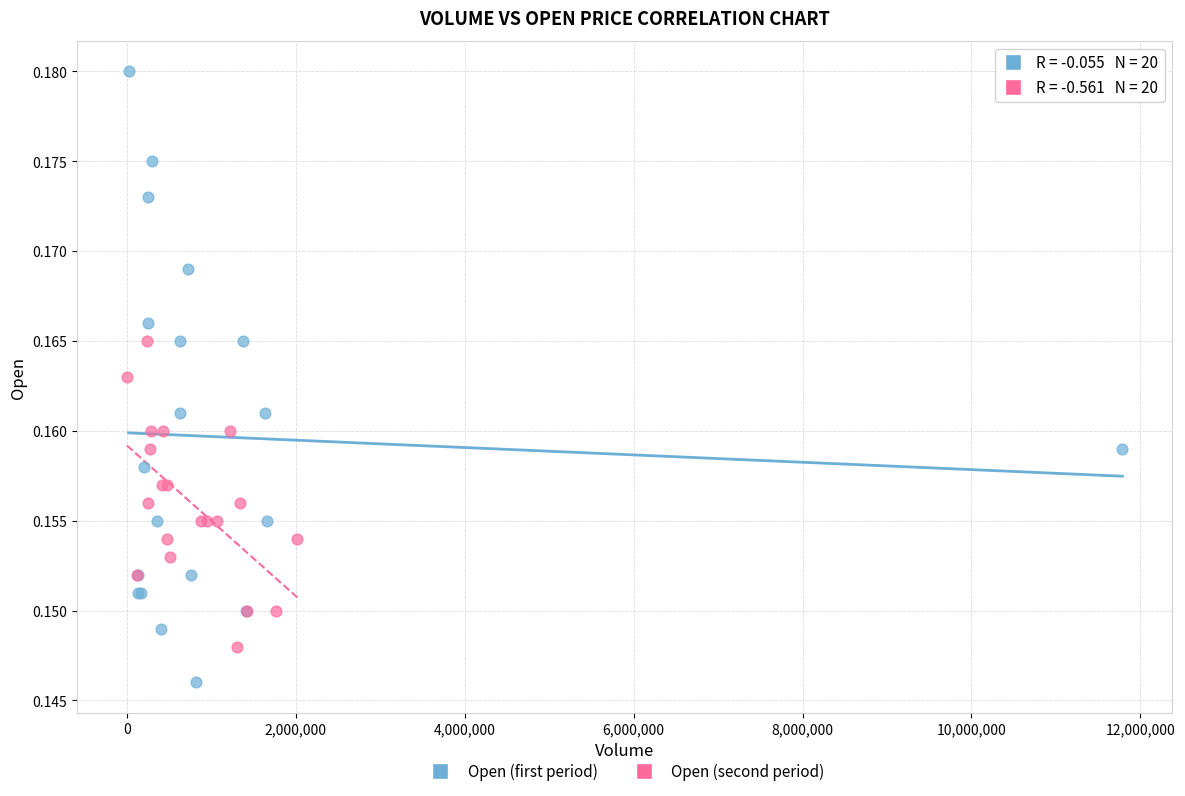

Which series reaches the minimum Y coordinate?

Open (first period)